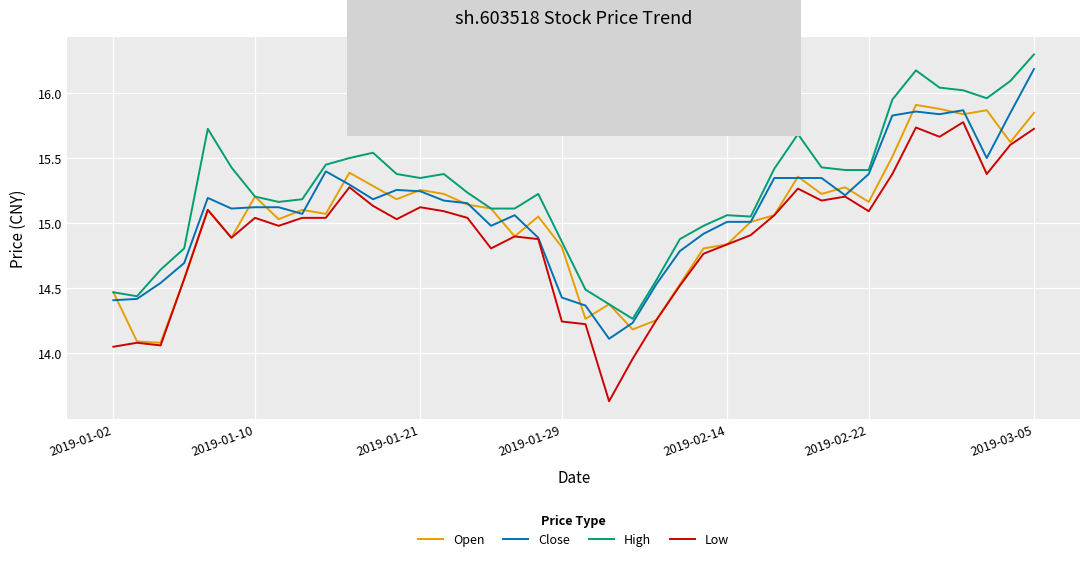

Rank the series by their average value, from lowest to highest.

Low, Open, Close, High